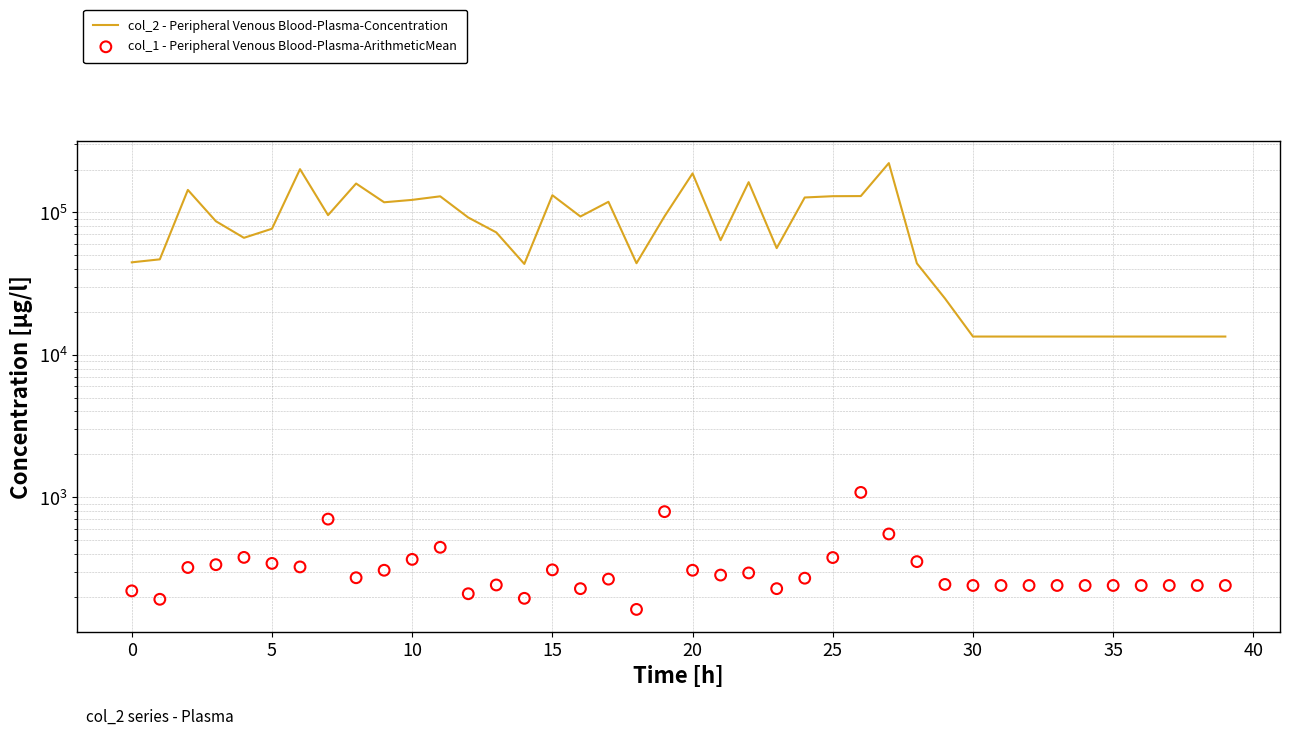

Which series reaches the maximum Y coordinate?

col_2 - Peripheral Venous Blood-Plasma-Concentration